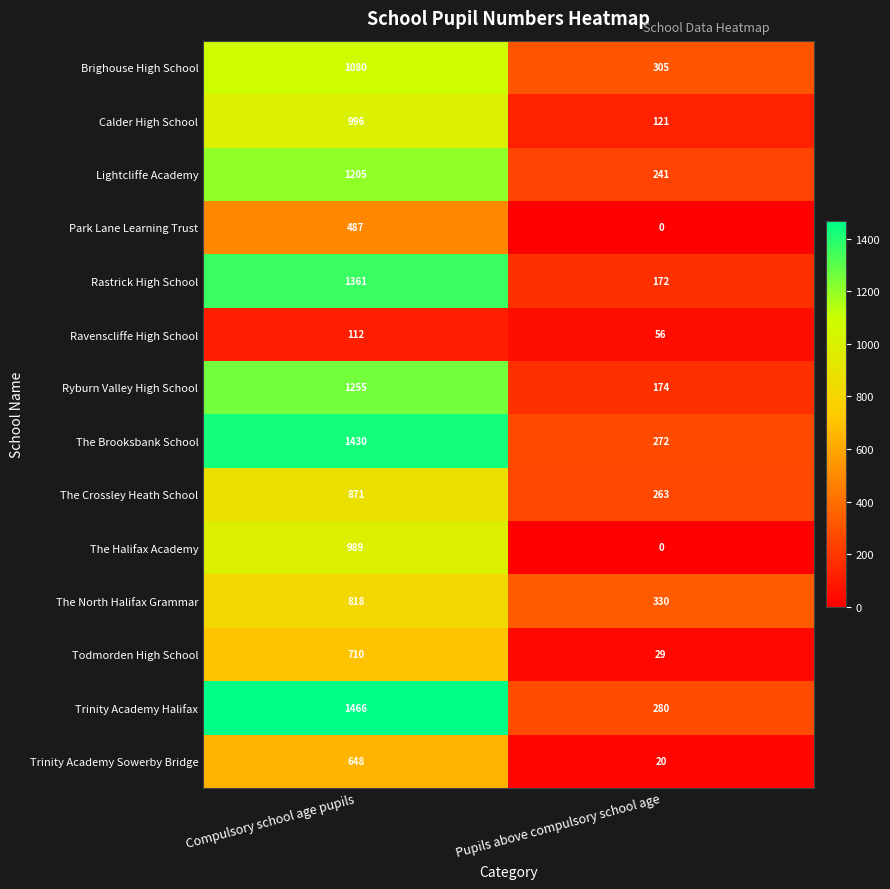

Reading left to right, transcribe all the data shown in this chart.

Brighouse High School: 1080	305
Calder High School: 996	121
Lightcliffe Academy: 1205	241
Park Lane Learning Trust: 487	0
Rastrick High School: 1361	172
Ravenscliffe High School: 112	56
Ryburn Valley High School: 1255	174
The Brooksbank School: 1430	272
The Crossley Heath School: 871	263
The Halifax Academy: 989	0
The North Halifax Grammar: 818	330
Todmorden High School: 710	29
Trinity Academy Halifax: 1466	280
Trinity Academy Sowerby Bridge: 648	20